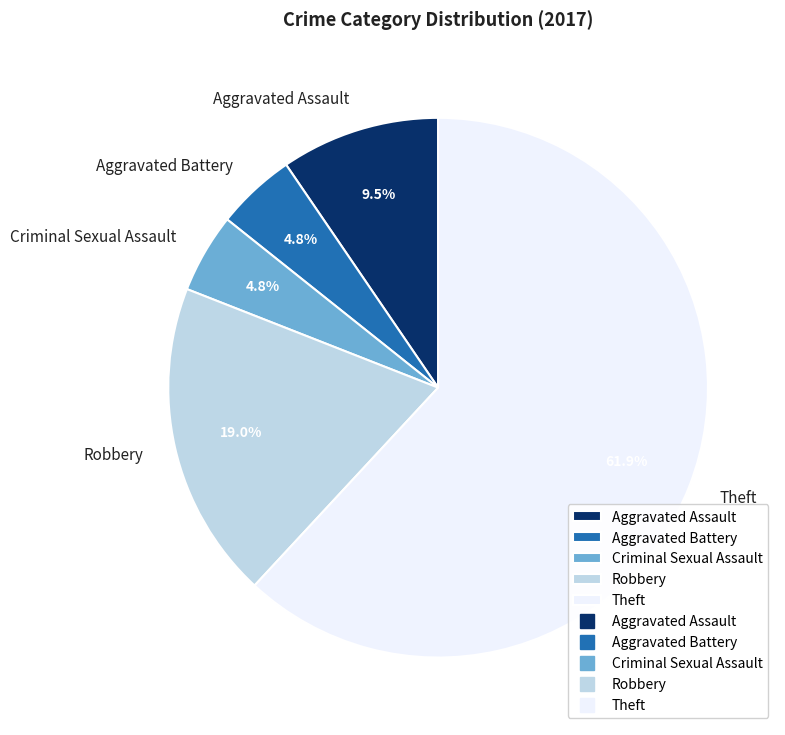

How many segments does this pie chart have?

5